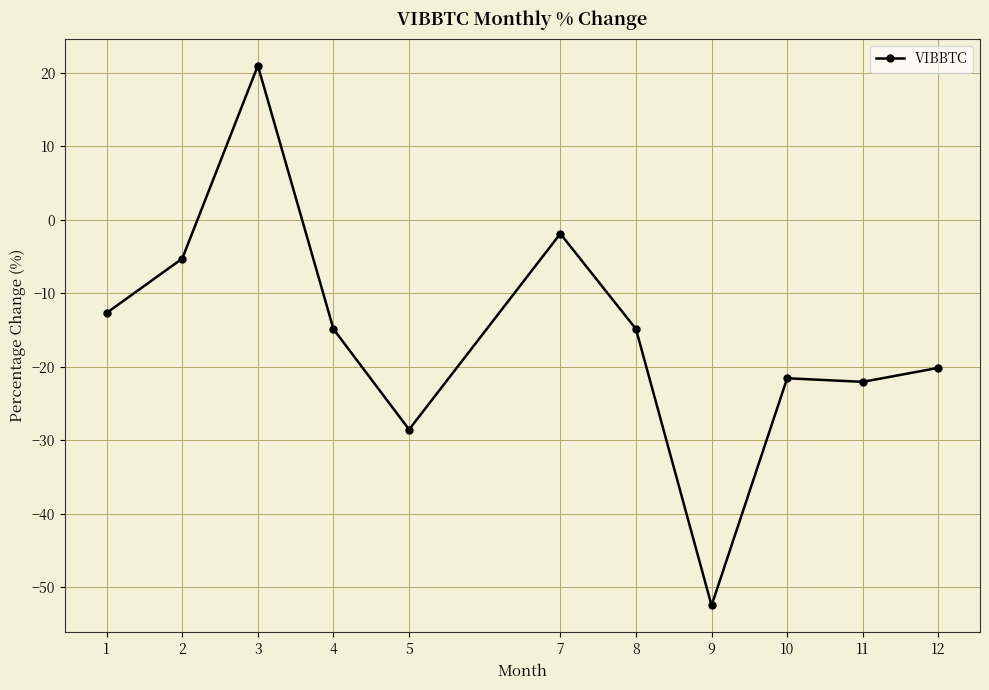

Is this an area chart (filled region under the line)?

No